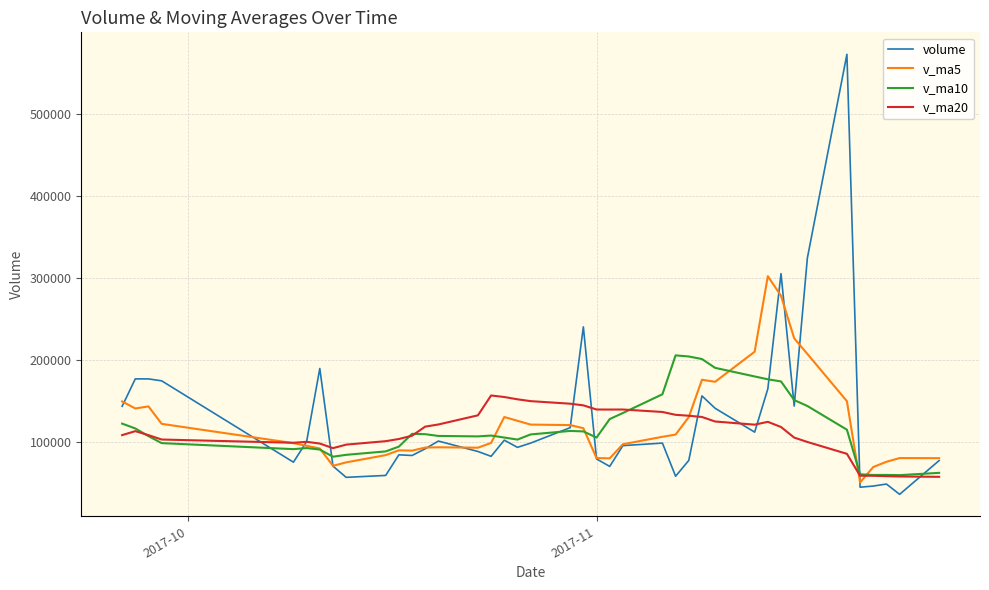

List the series in order of their peak value, lowest first.

v_ma20, v_ma10, v_ma5, volume